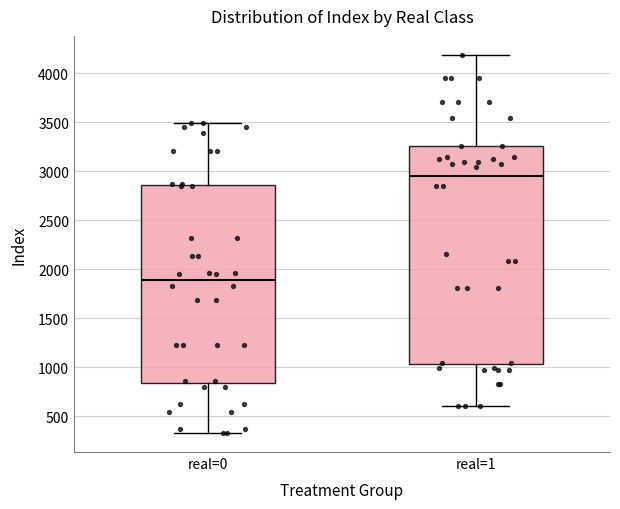

Reading left to right, read every box against the y-axis: the position of its median line, the range the box covers, and the ends of its whiskers. The values are not printed on the chart, so give them approximately, as read against the axis.

real=0: median 1900, box 850 to 2850, whiskers 350 to 3500
real=1: median 2950, box 1050 to 3250, whiskers 600 to 4200